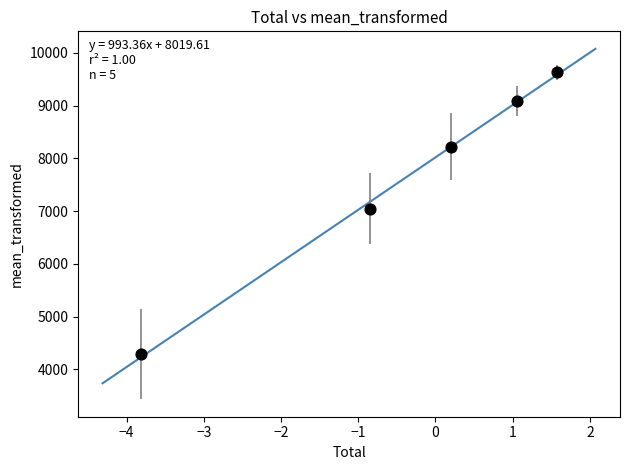

What Y value in the scatter plot is closest to 6960?

7049.3